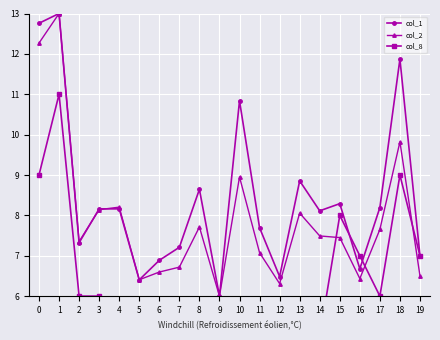

How many data points in col_8 are above 5?

9